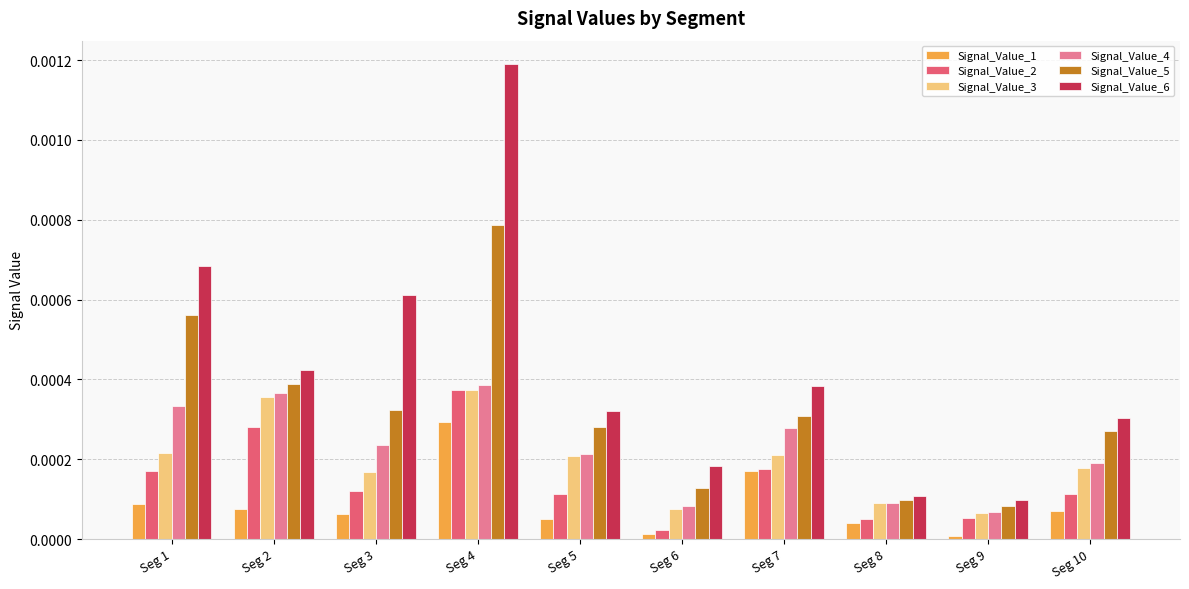

Is it true that Signal_Value_4 equals 0.0 at Seg 5?

True